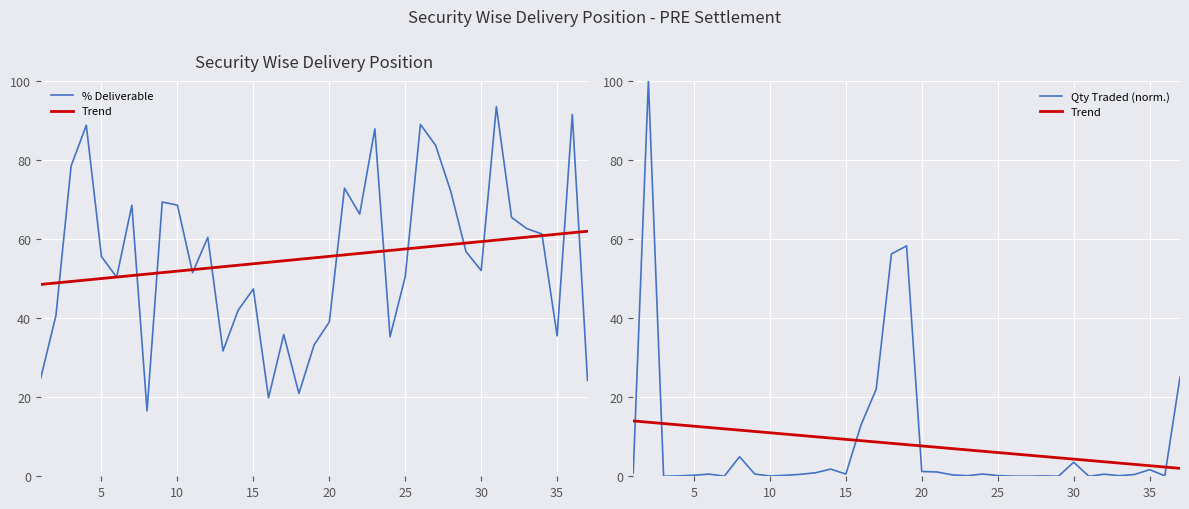

What is the value of the % Deliverable point at the 23rd from the left?

87.9